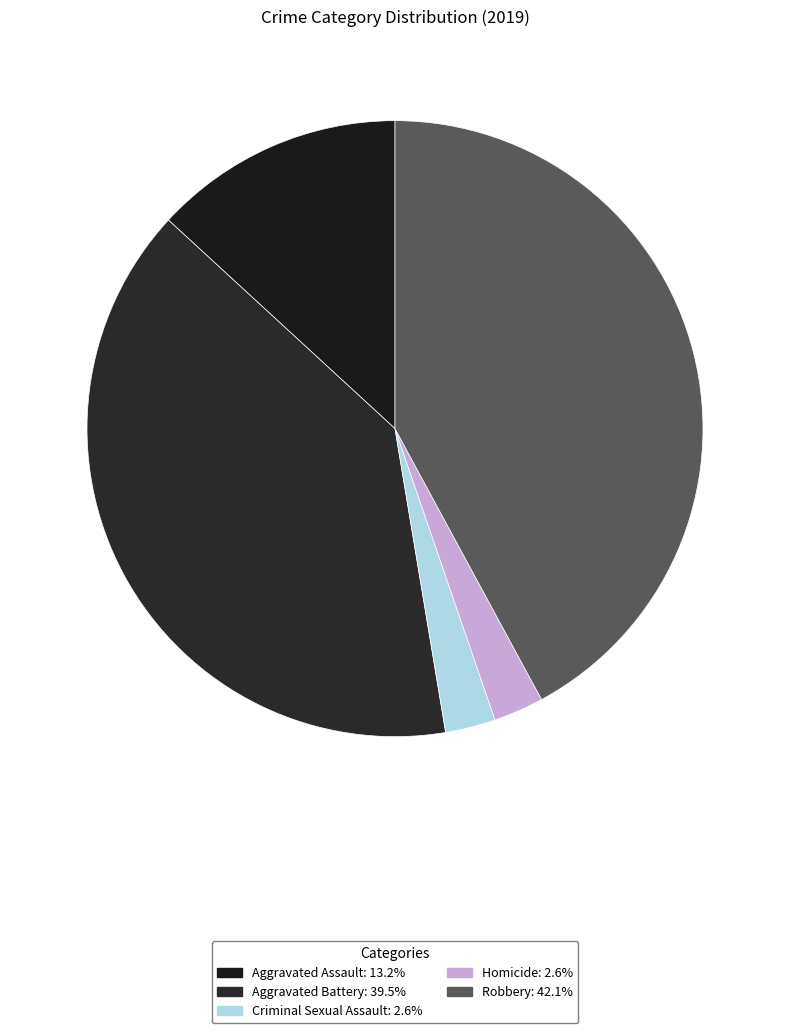

To the nearest percent, what is the combined percentage of Criminal Sexual Assault and Robbery?

45%